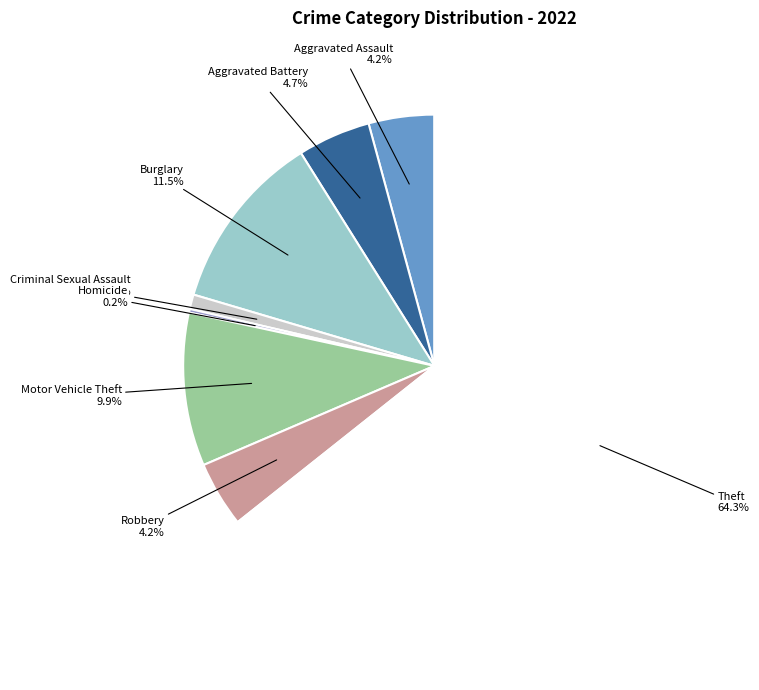

Is the sum of Motor Vehicle Theft and Aggravated Battery greater than half?

No